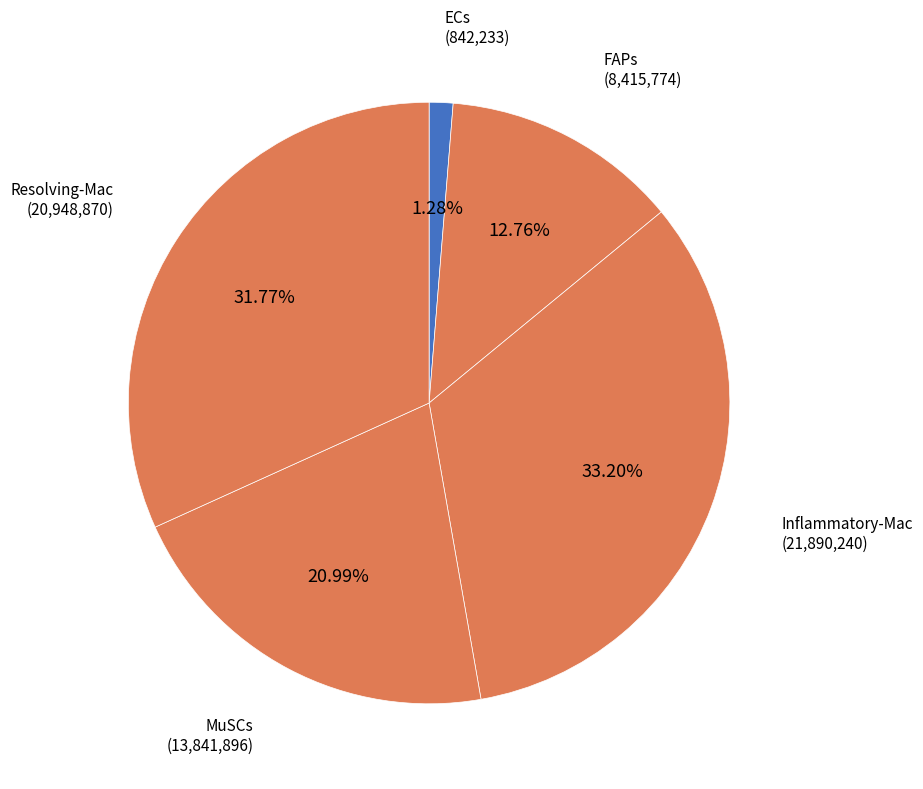

How many slices are in this pie chart?

5